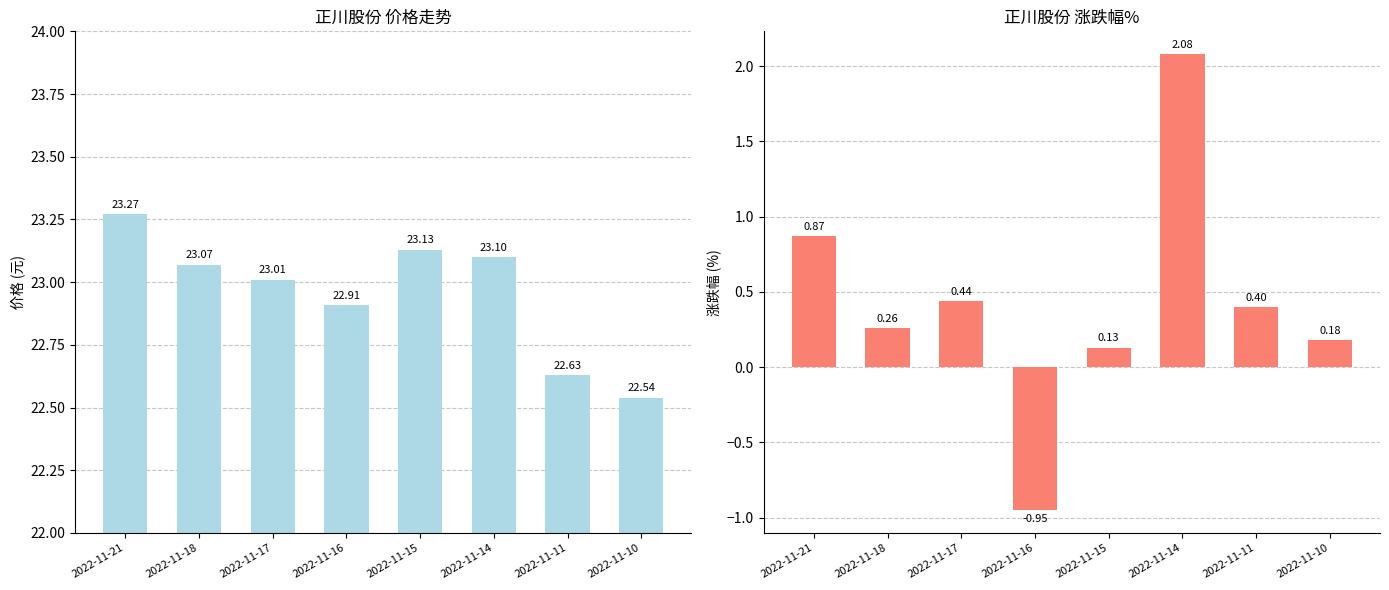

What is the minimum value for 涨跌幅%?

-0.9